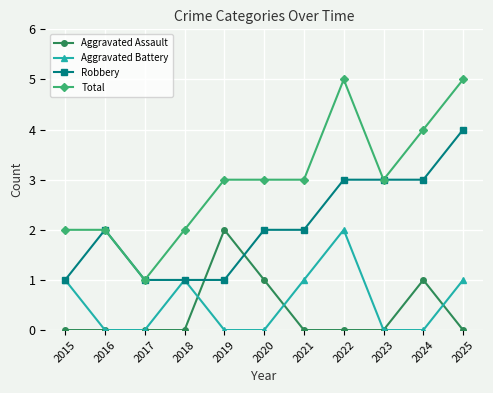

What is the difference between the maximum and minimum values in the Aggravated Battery series?

2